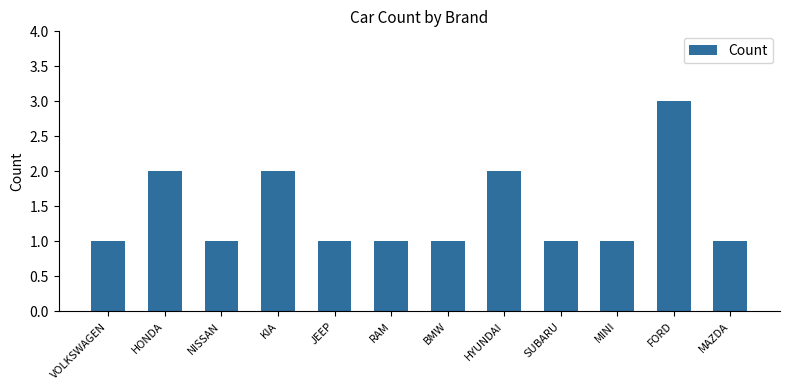

How many values are between 1 and 2?

11